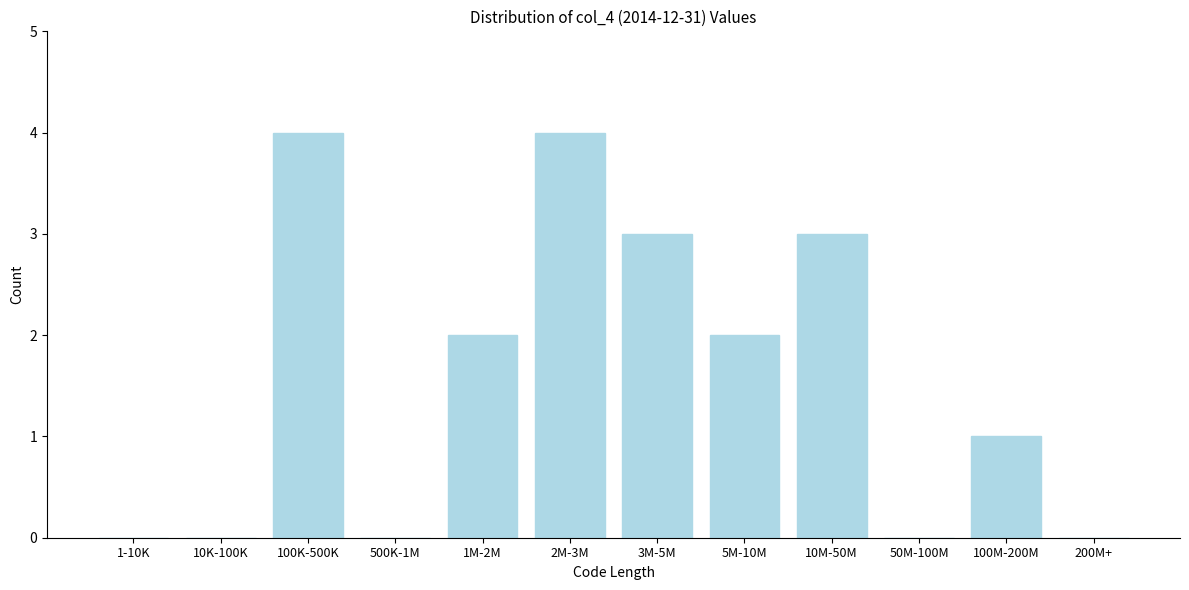

Reading left to right, extract all data points from this chart.

1-10K=0	10K-100K=0	100K-500K=4	500K-1M=0	1M-2M=2	2M-3M=4	3M-5M=3	5M-10M=2	10M-50M=3	50M-100M=0	100M-200M=1	200M+=0